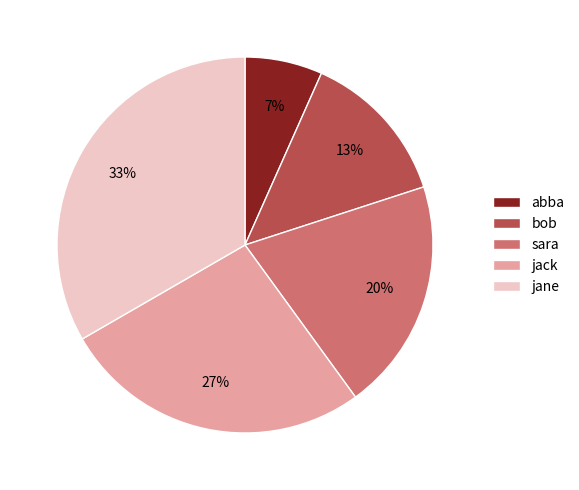

What percentage is the jane slice, to the nearest percent?

33%